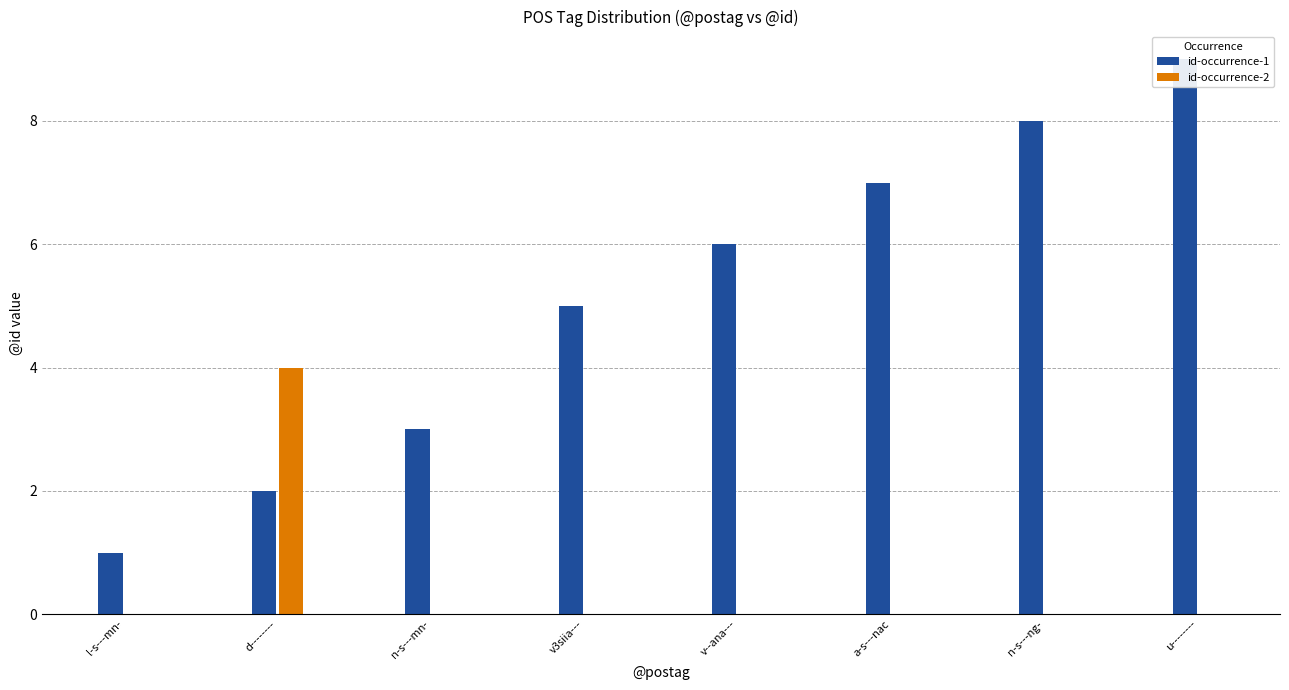

What is the difference between the highest and lowest values at n-s---mn-?

3